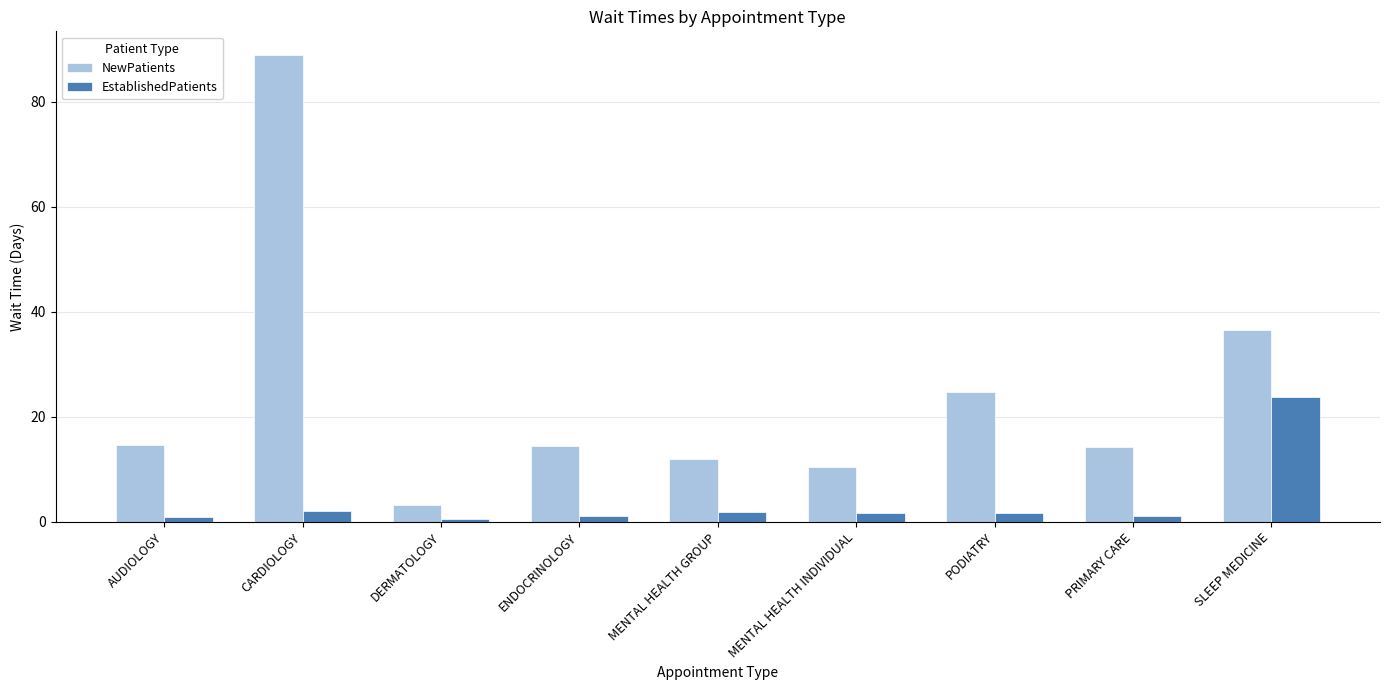

Read the NewPatients value at CARDIOLOGY.

89.0